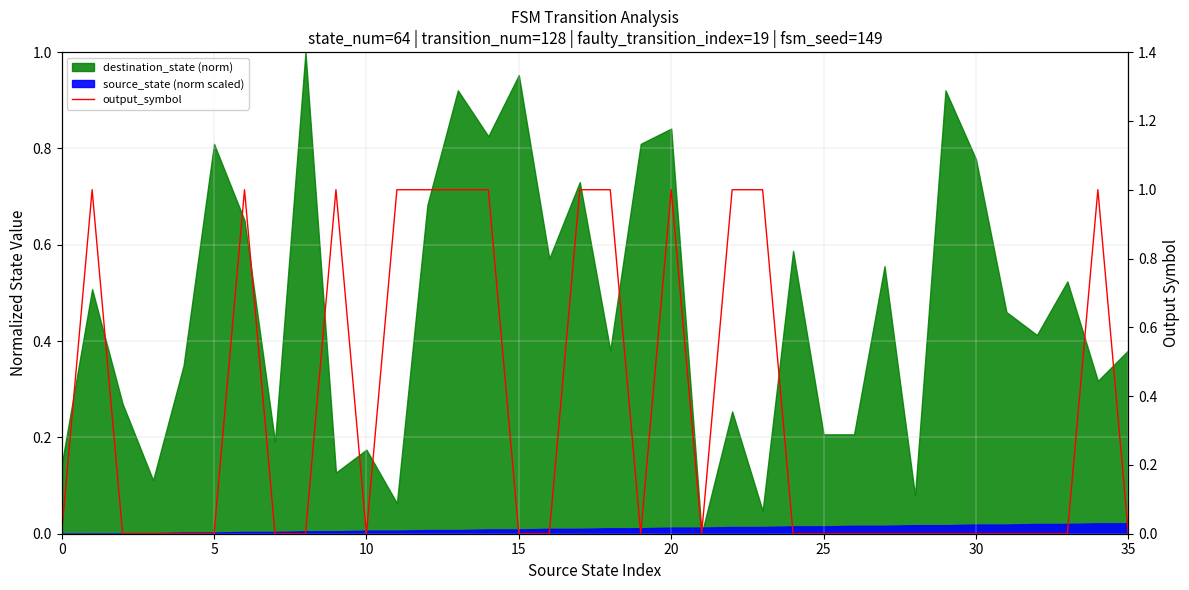

Which has a higher value, 15 or 20?

15